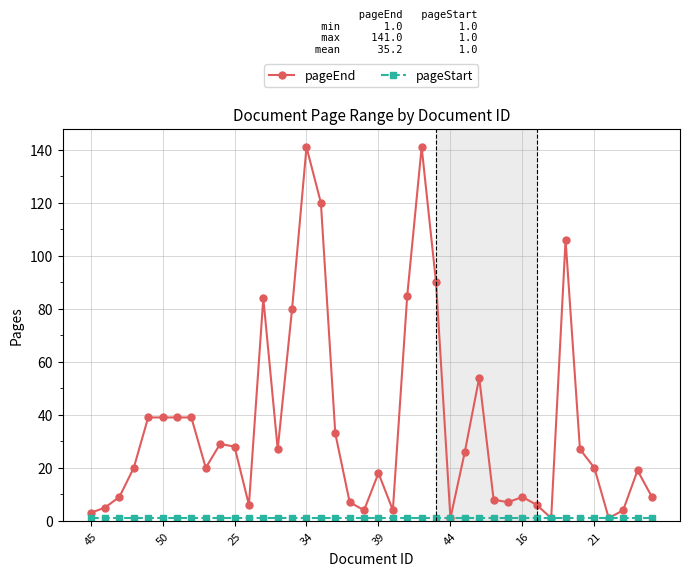

Which series has the largest range (max minus min)?

pageEnd